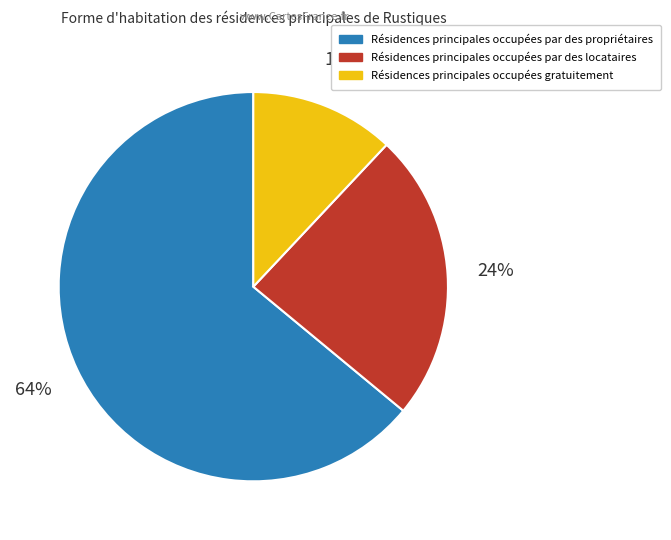

Does any single category account for the majority?

Yes